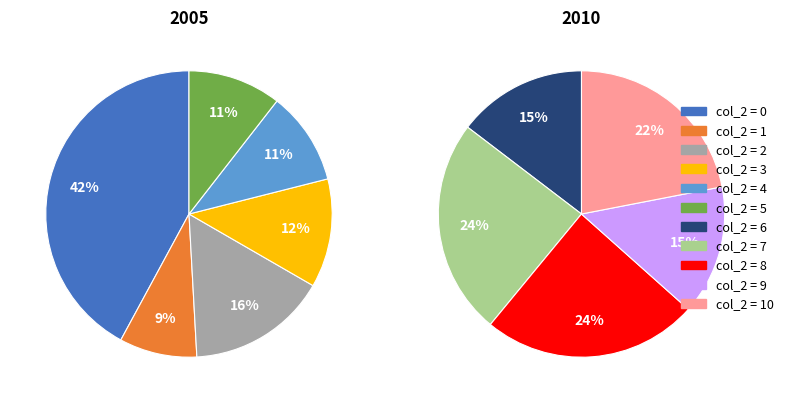

Is 4 the majority of the pie?

No